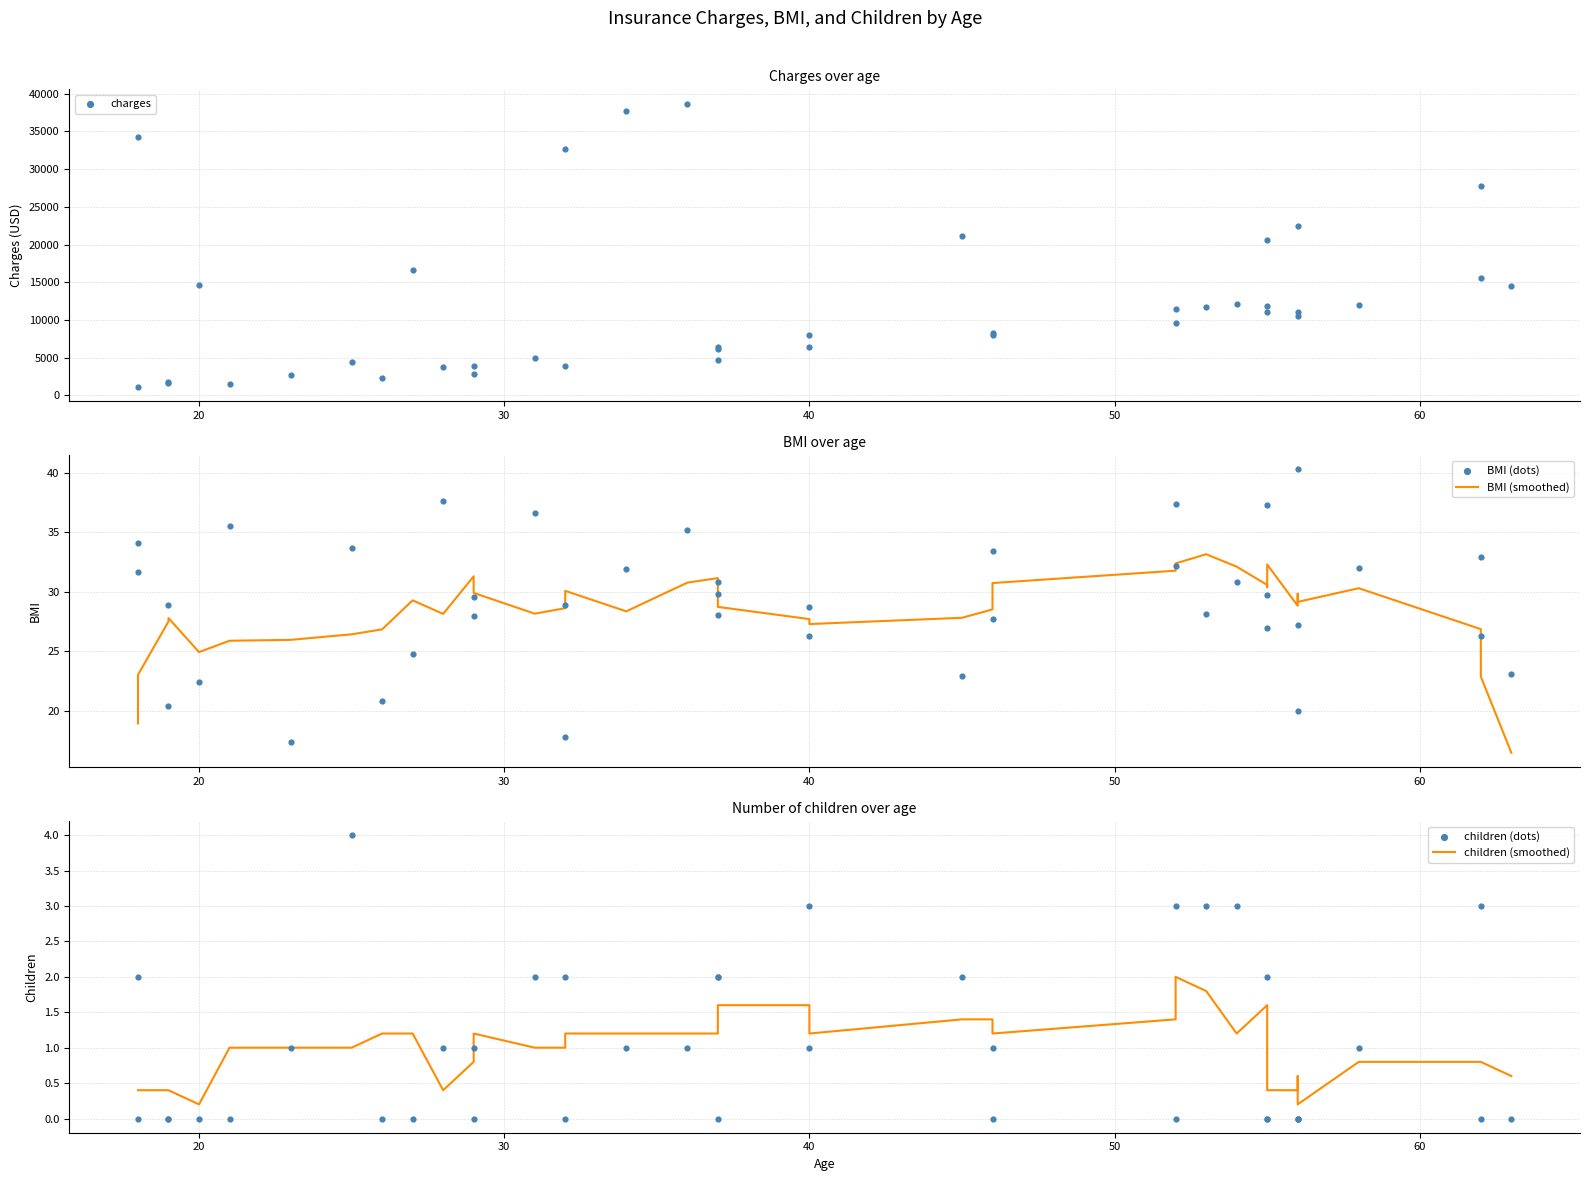

What are all the series names shown in the legend?

charges, BMI (smoothed), BMI (dots), children (smoothed), children (dots)